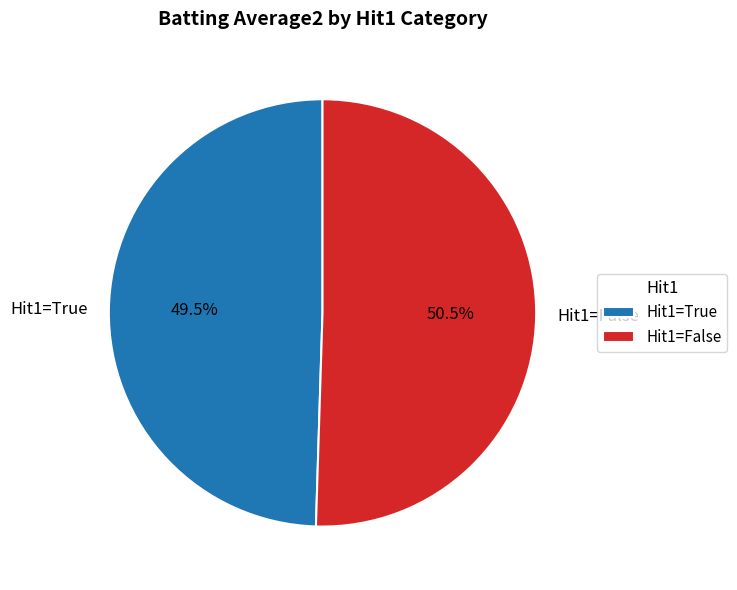

How many slices are in this pie chart?

2